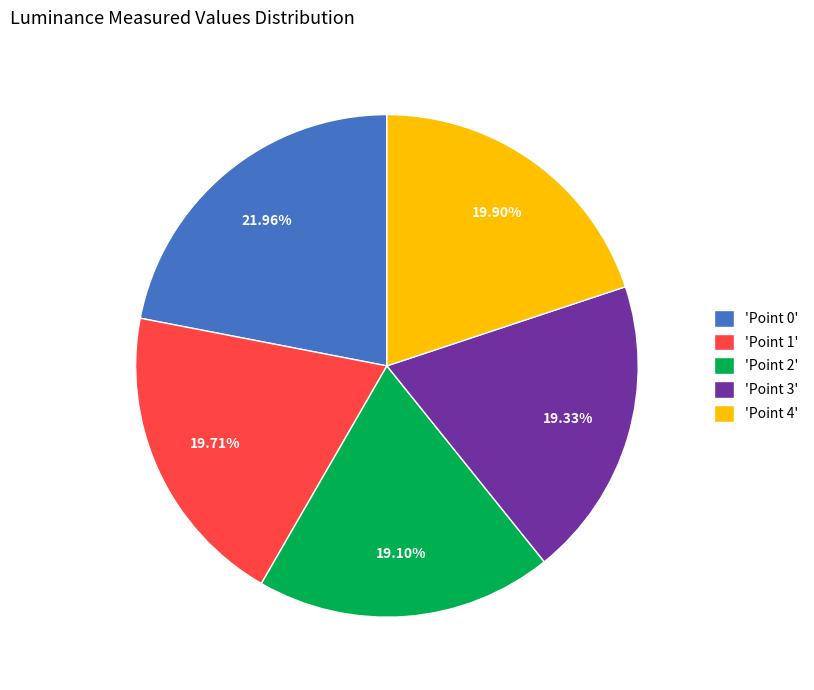

Between 'Point 2' and 'Point 1', which is larger?

'Point 1'